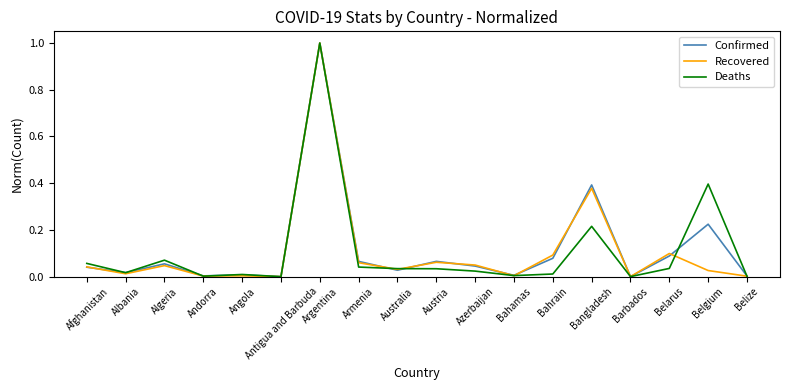

Is the value of Confirmed at Belarus greater than the value of Recovered at Austria?

Yes